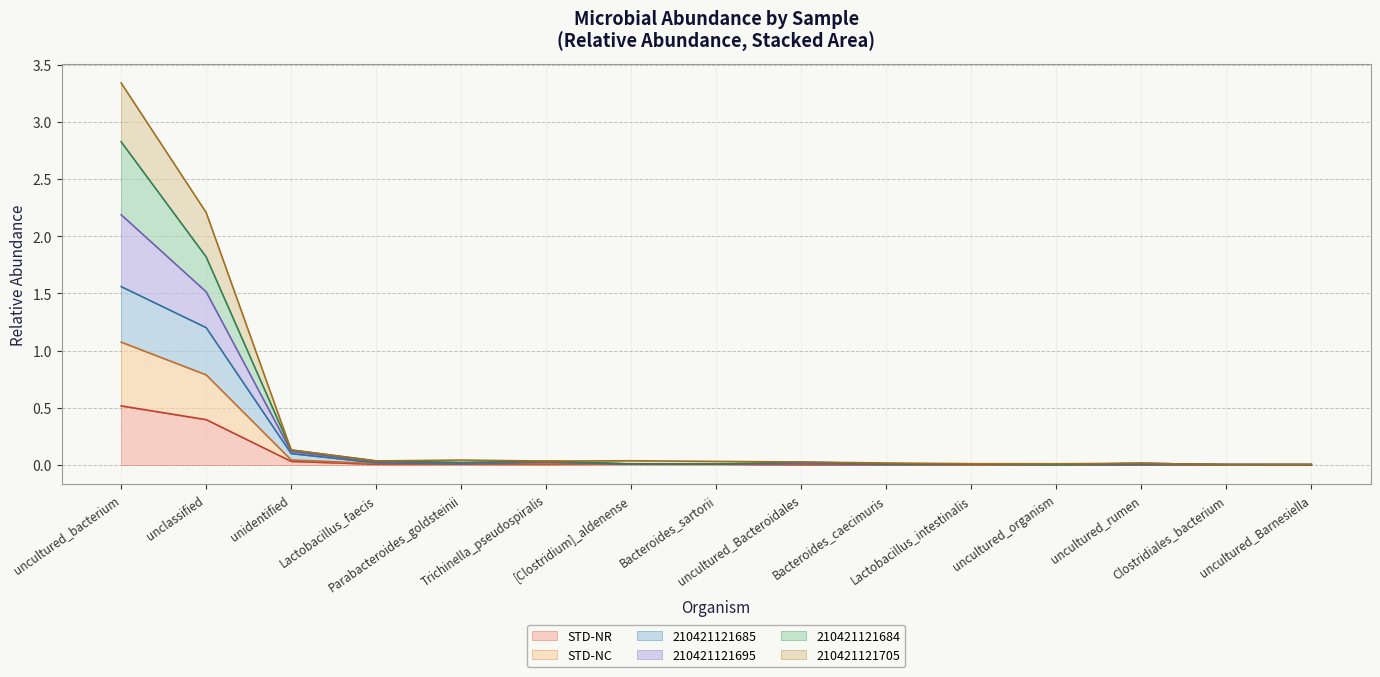

True or false: STD-NR has more than 1 points higher than both neighbors.

True